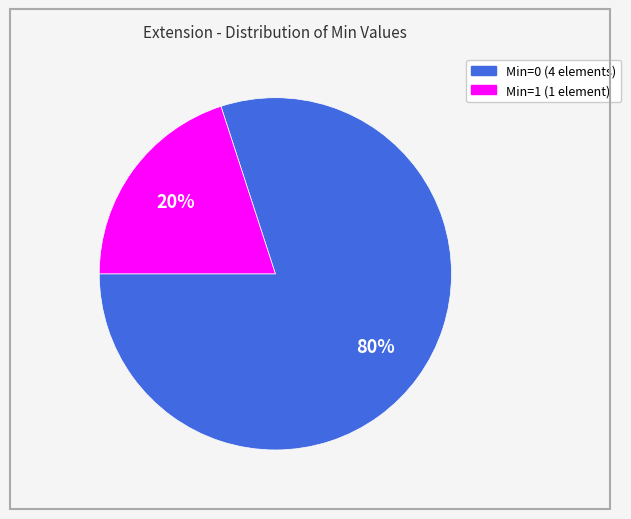

Is there a majority slice in this chart?

Yes